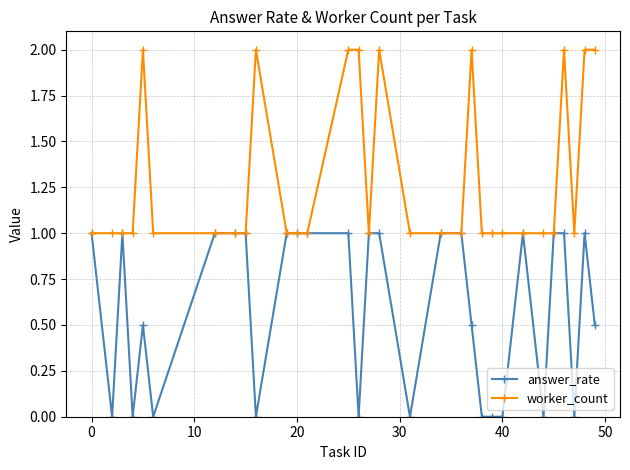

What are all the series names shown in the legend?

answer_rate, worker_count